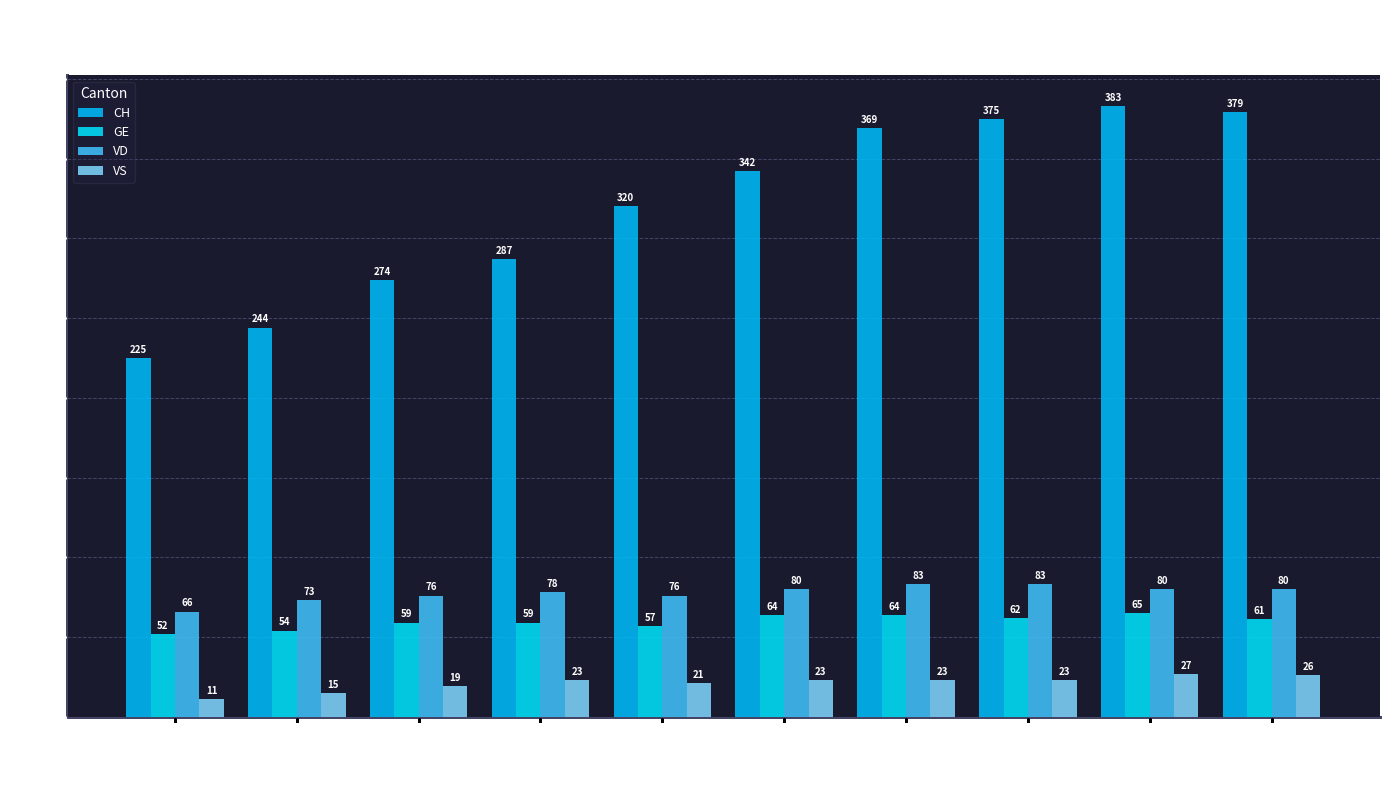

What is the label of the 2nd bar from the left?

03-27